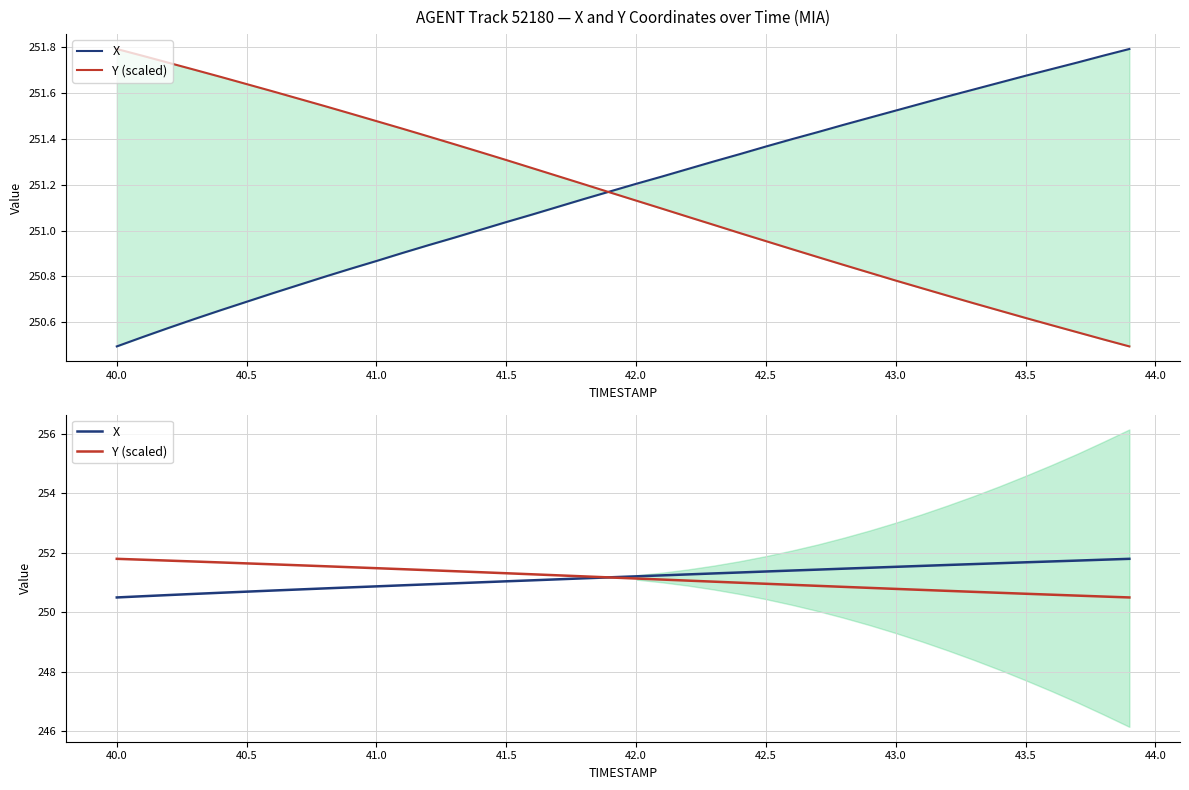

Rank the series by their maximum value, from lowest to highest.

X, Y (scaled)